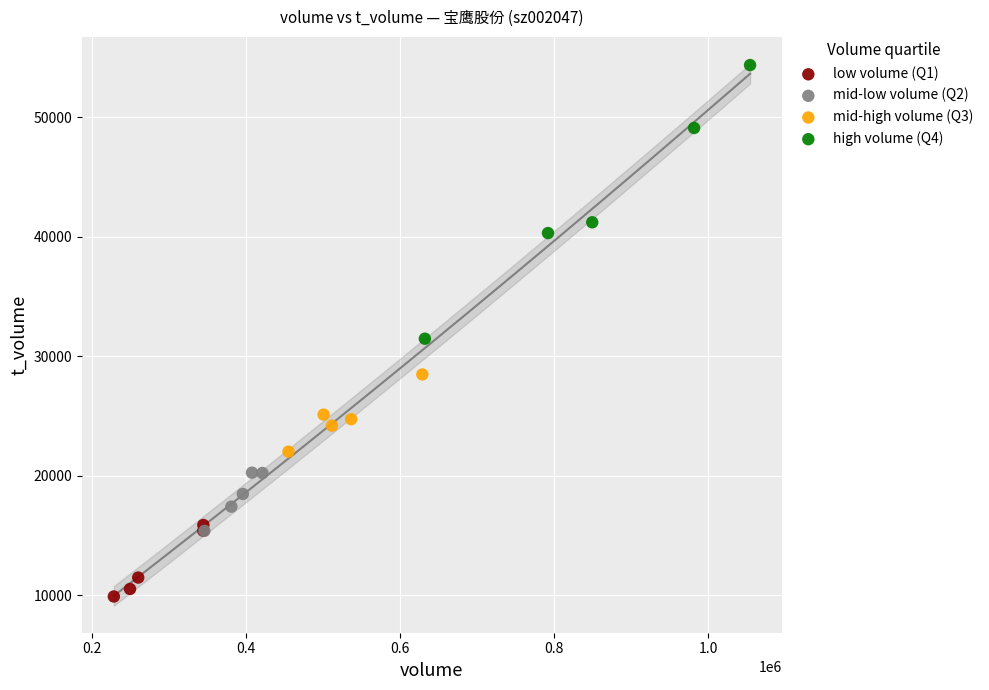

Which series has the widest spread of Y values?

high volume (Q4)